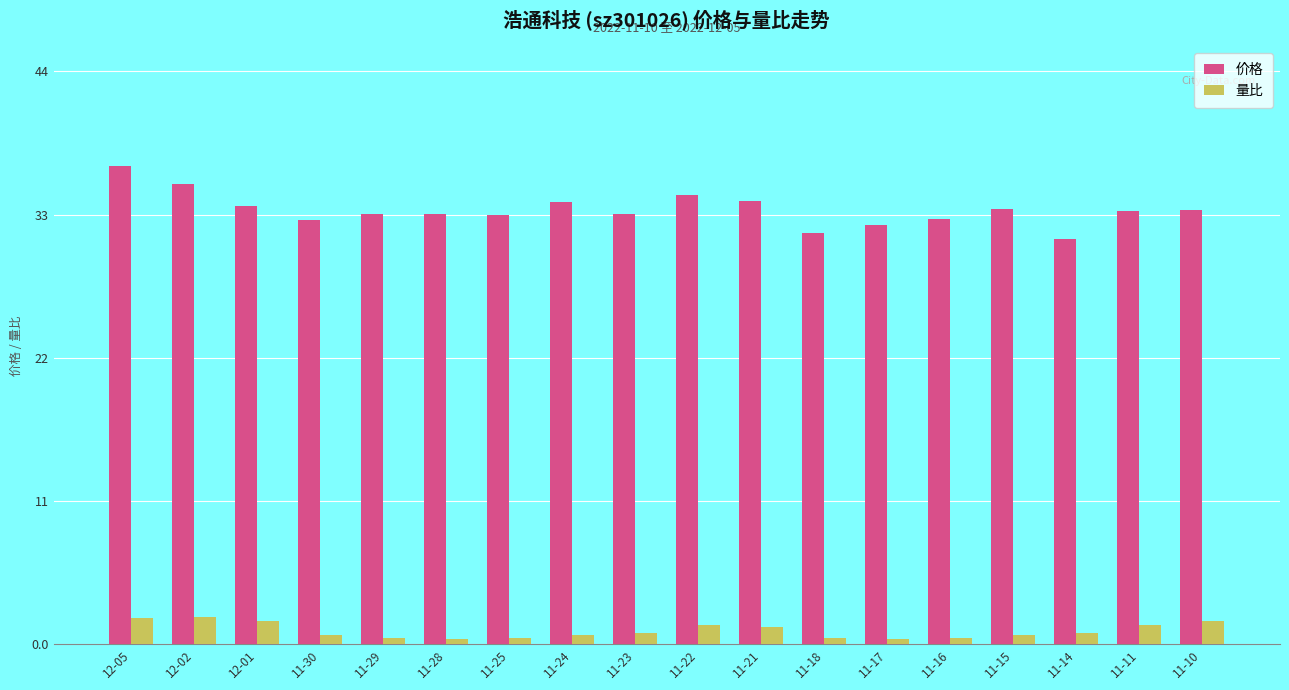

At which category is the sum across all series the highest?

12-05